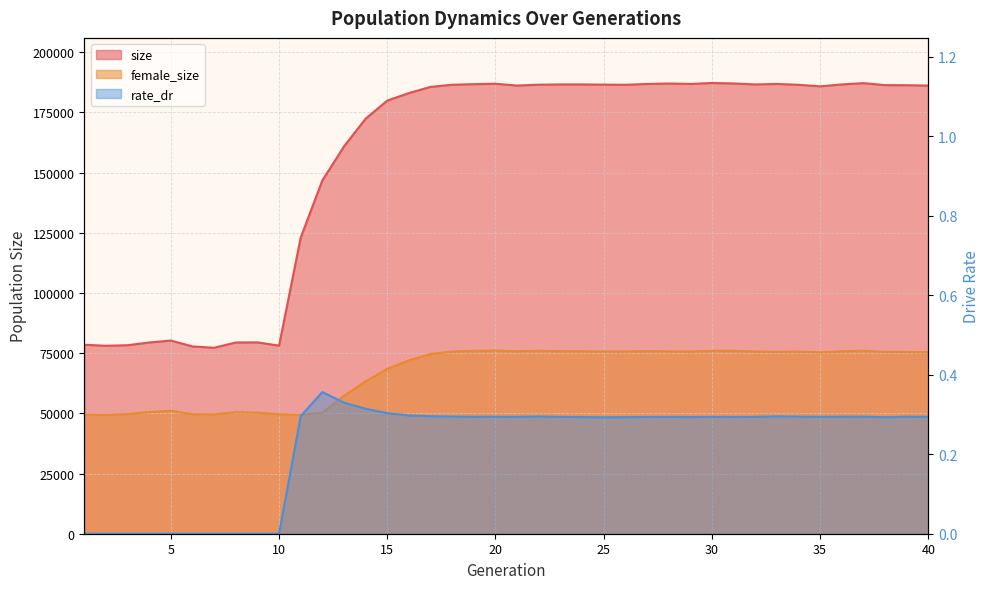

What is the maximum value shown in the chart?

187269.0